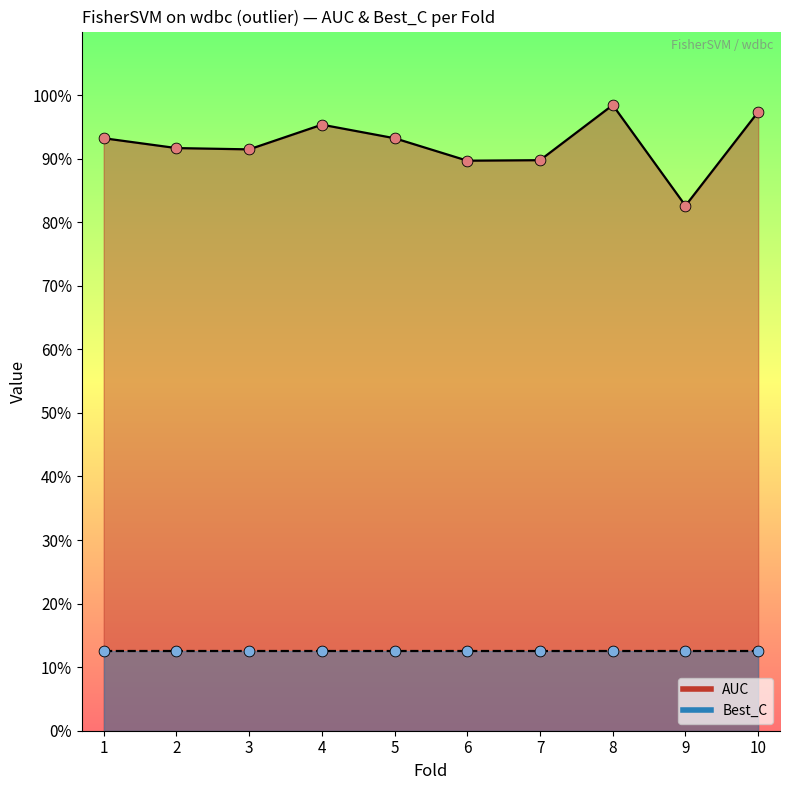

What is the change in value from 7 to 8?

+0.1